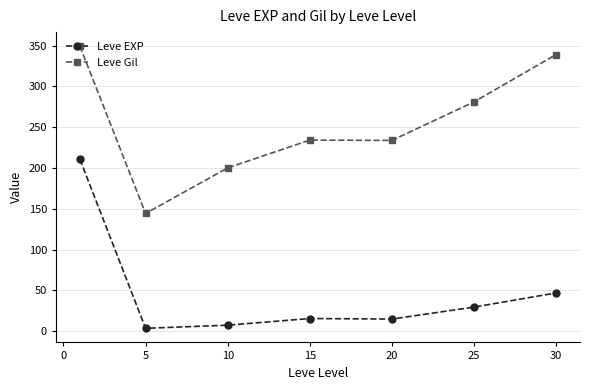

True or false: Leve EXP and Leve Gil cross at least once.

False